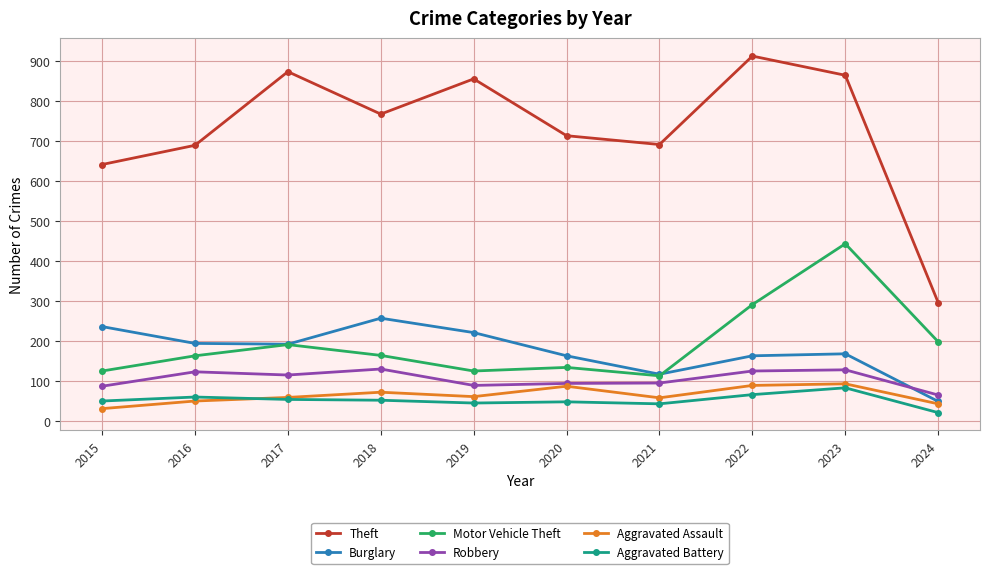

Where is Motor Vehicle Theft nearest to the value 278?

2022